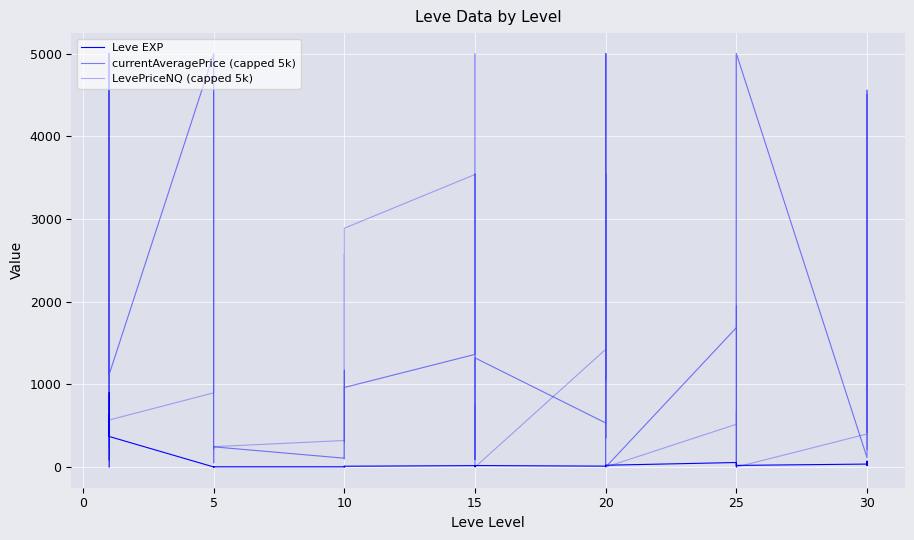

What is the difference between the second highest and minimum values in the LevePriceNQ (capped 5k) series?

5000.0